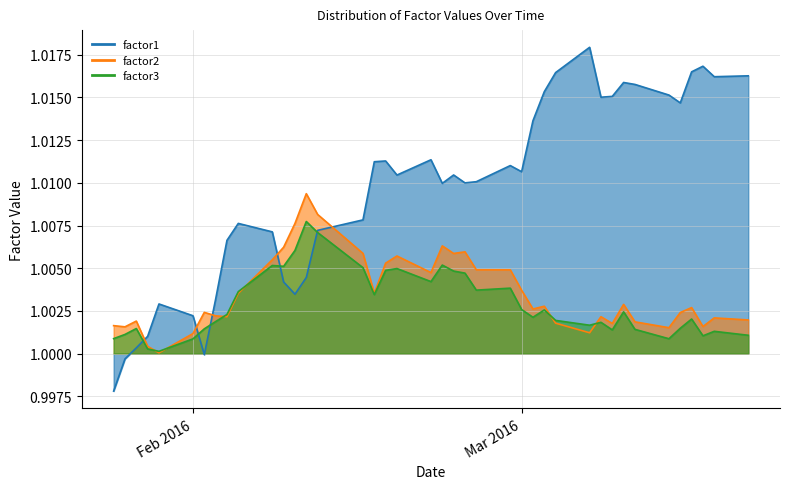

How many lines are shown in the chart?

3